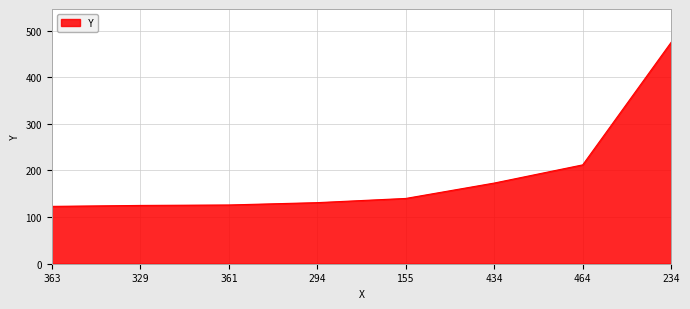

What is the difference between the maximum and second lowest values?

350